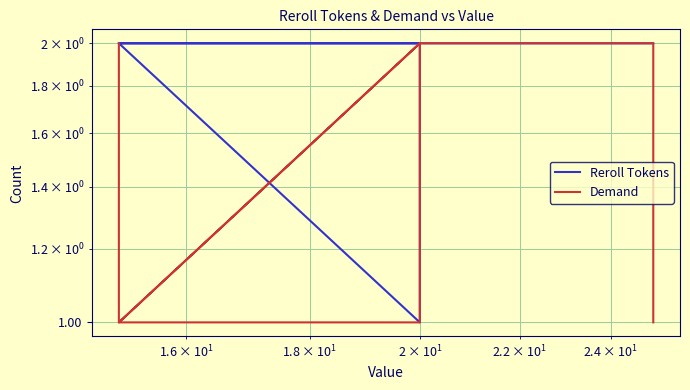

Is the value of Reroll Tokens at 11 greater than the value of Demand at 1?

Yes